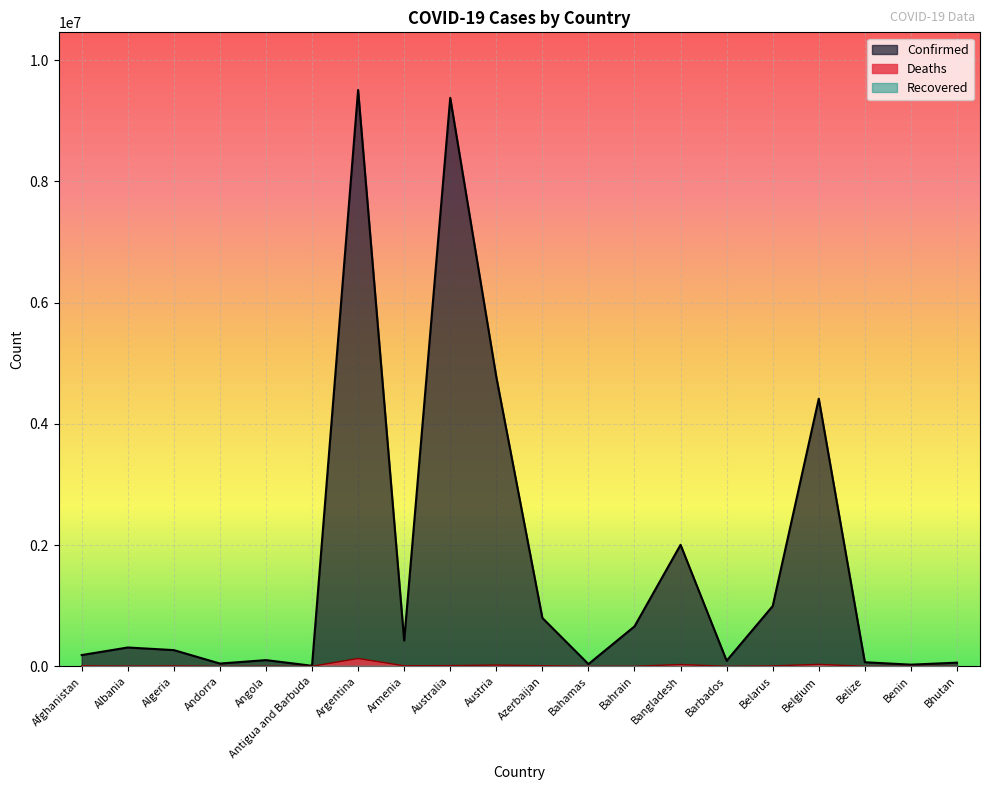

What is the approximate value of Deaths at Bahamas?

822